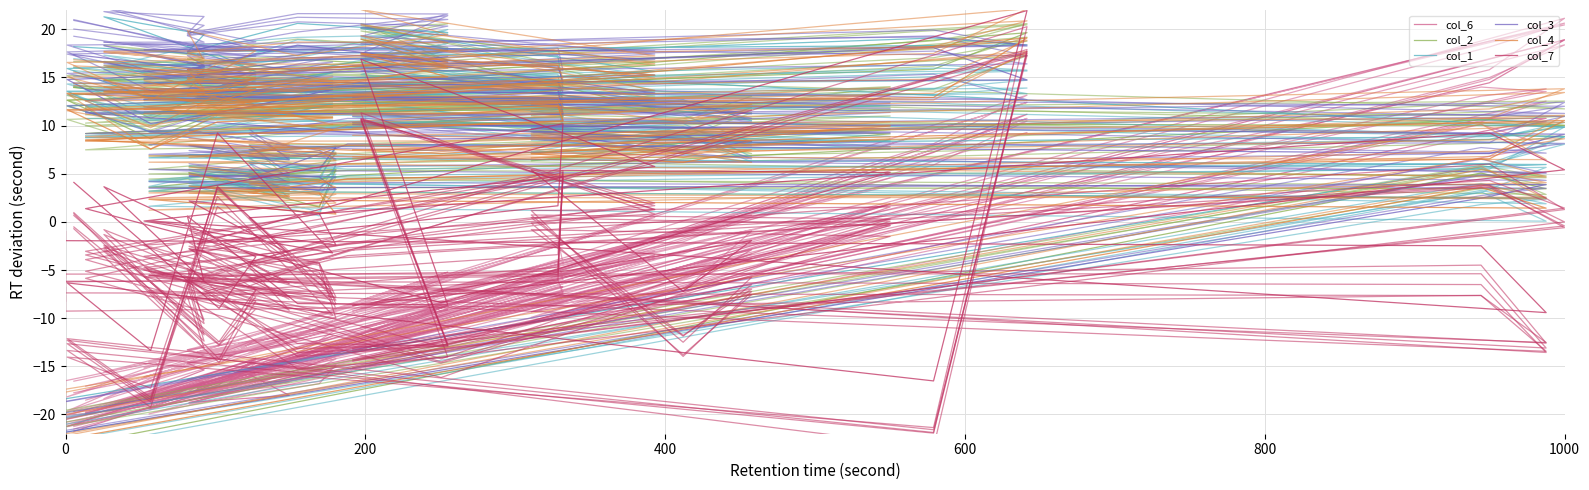

Which category has the highest value in the col_7 series?

23